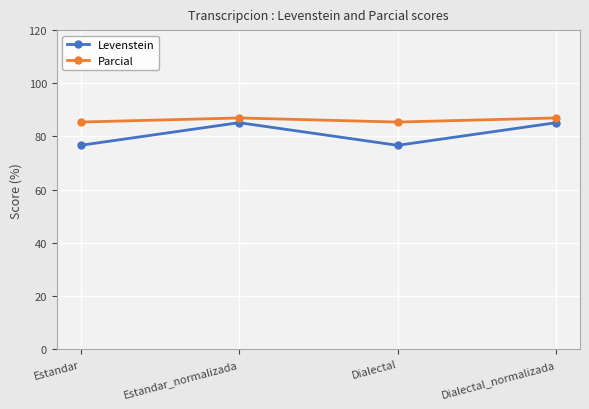

Reading left to right, list all the values displayed in this chart.

Levenstein: 76.7	85.2	76.7	85.2
Parcial: 85.4	87.0	85.4	87.0